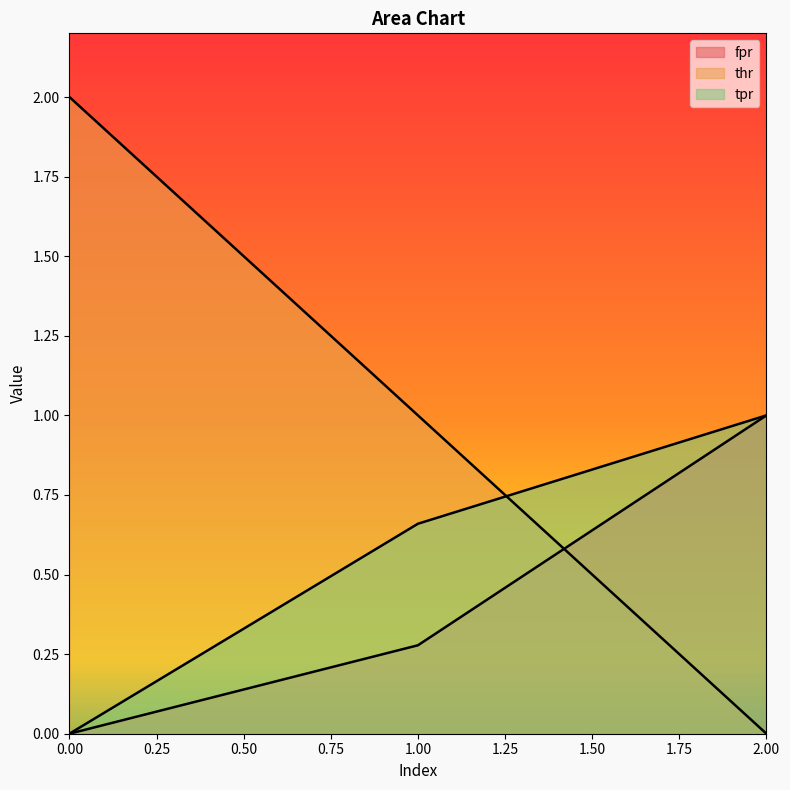

What is the spread (max minus min) of values at 2?

1.0